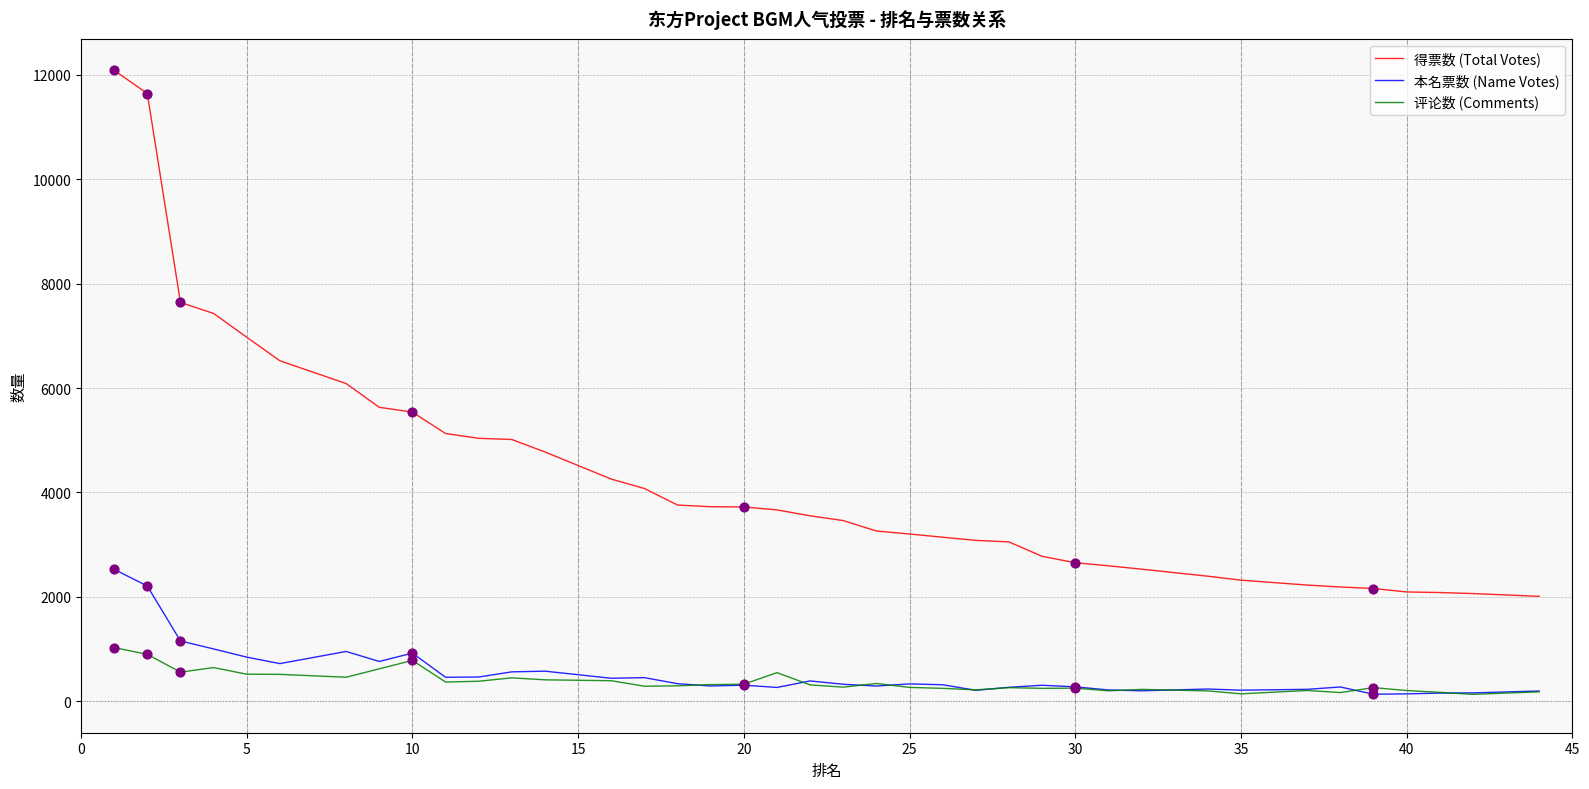

Which series has the widest spread of values?

得票数 (Total Votes)